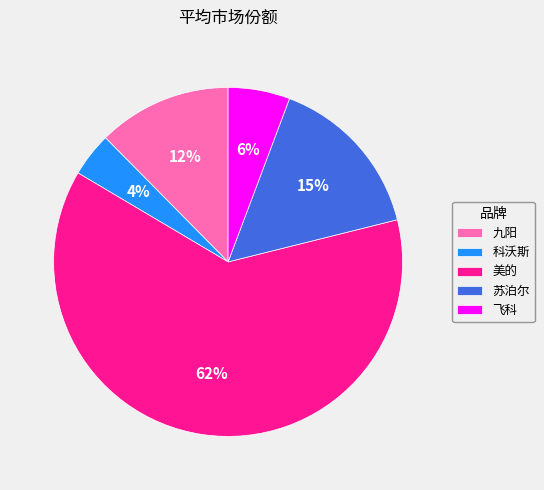

Is it true that 美的 is 74% of the pie?

False